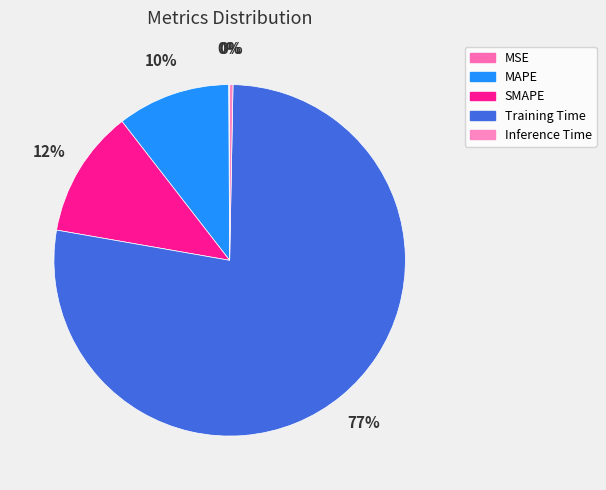

How many segments does this pie chart have?

5